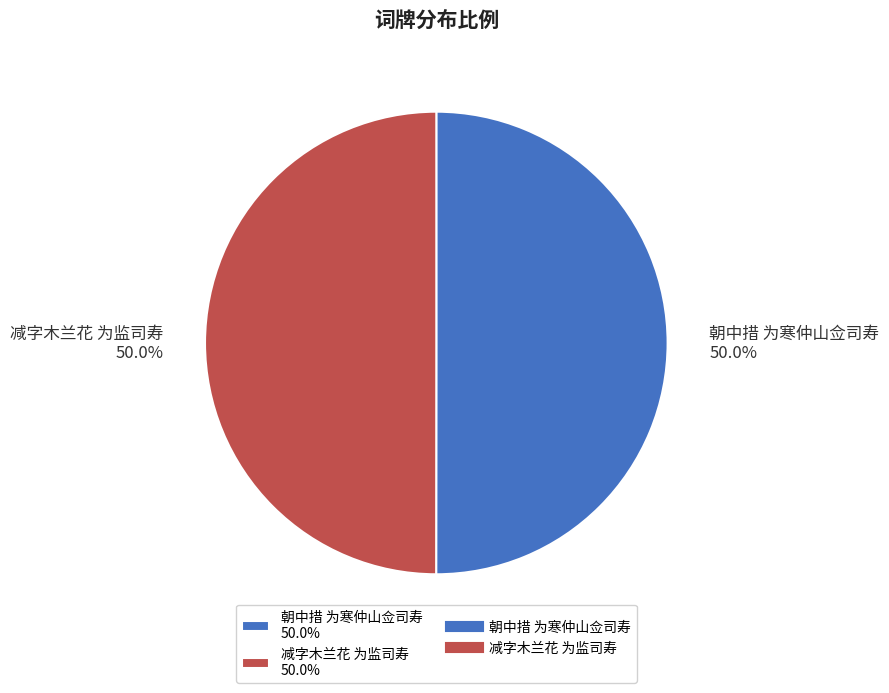

Approximately how many times larger is the value at 朝中措 为寒仲山佥司寿 50.0% compared to 减字木兰花 为监司寿 50.0%?

1.0